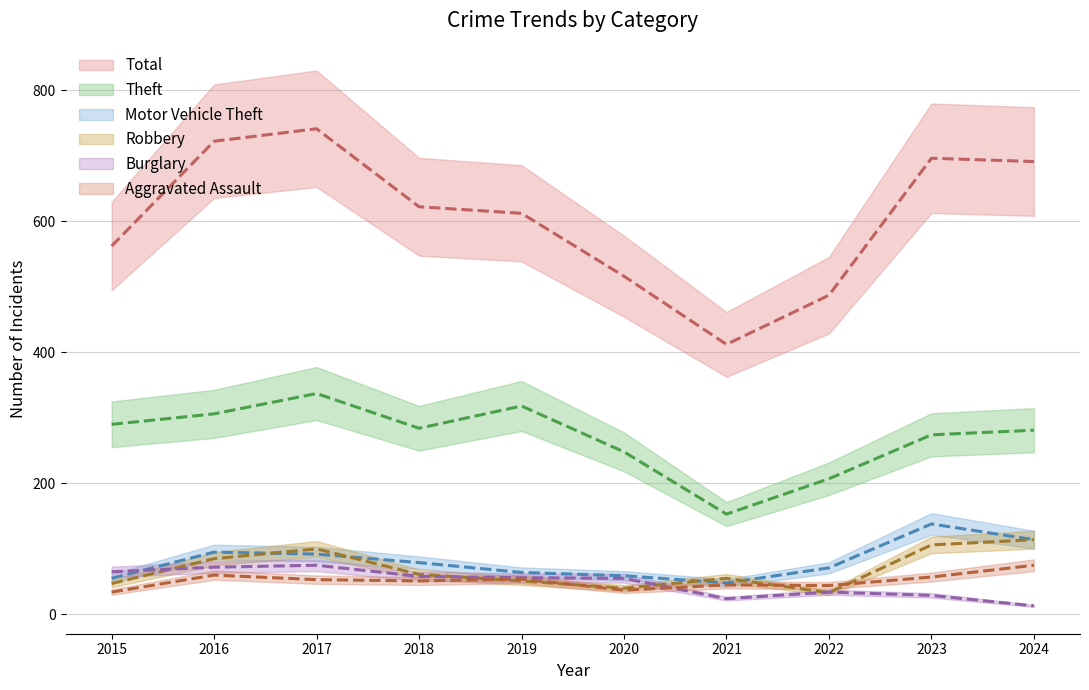

Reading left to right, extract all data points from this chart.

Total: 562	722	741	622	612	516	412	487	696	691
Theft: 290	306	337	284	318	248	153	207	274	281
Motor Vehicle Theft: 55	95	92	79	64	59	48	71	138	114
Robbery: 47	85	100	61	51	40	55	33	106	114
Burglary: 65	72	75	58	56	55	24	34	29	13
Aggravated Assault: 34	60	53	51	54	37	45	44	57	75